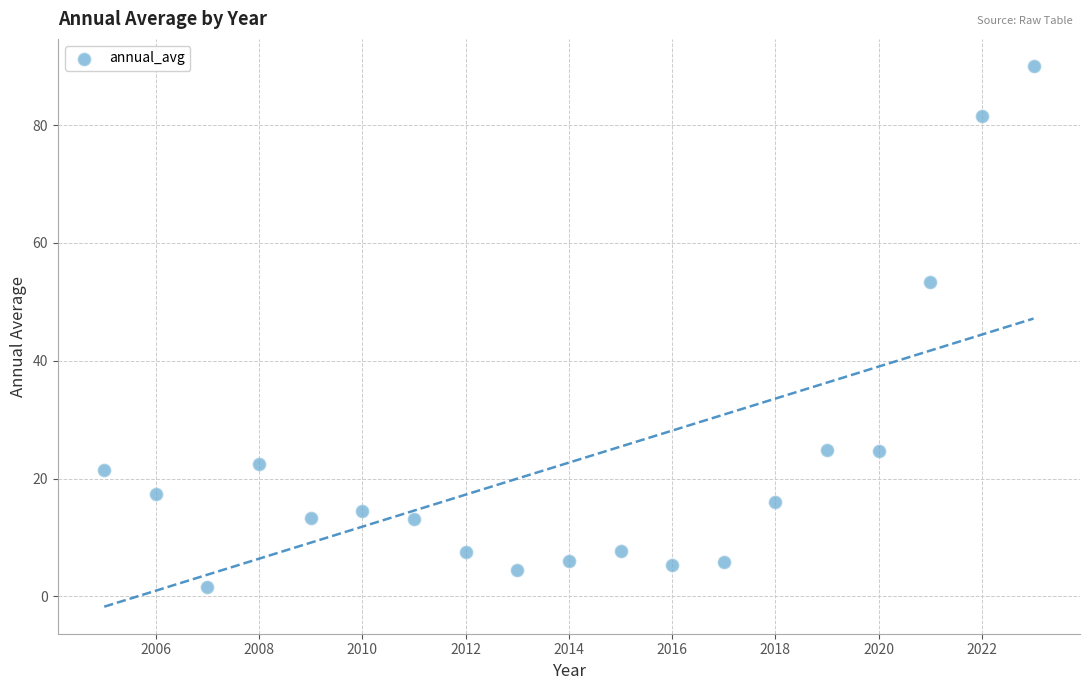

What is the range of Y values (max minus min)?

88.5